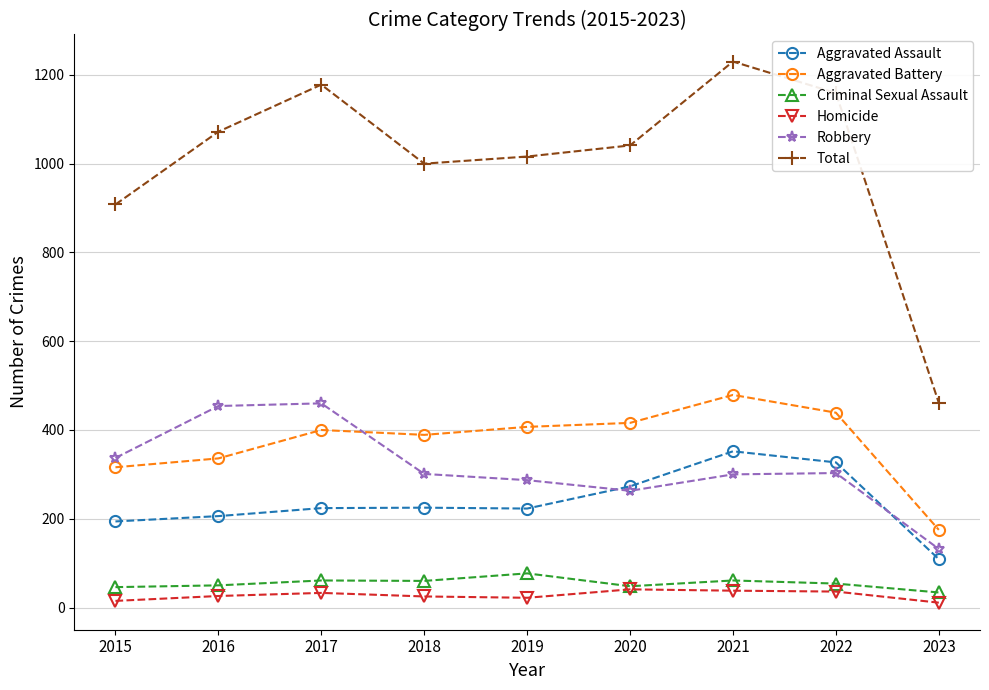

What is the approximate value of Total at 2018, to the nearest 50?

1000